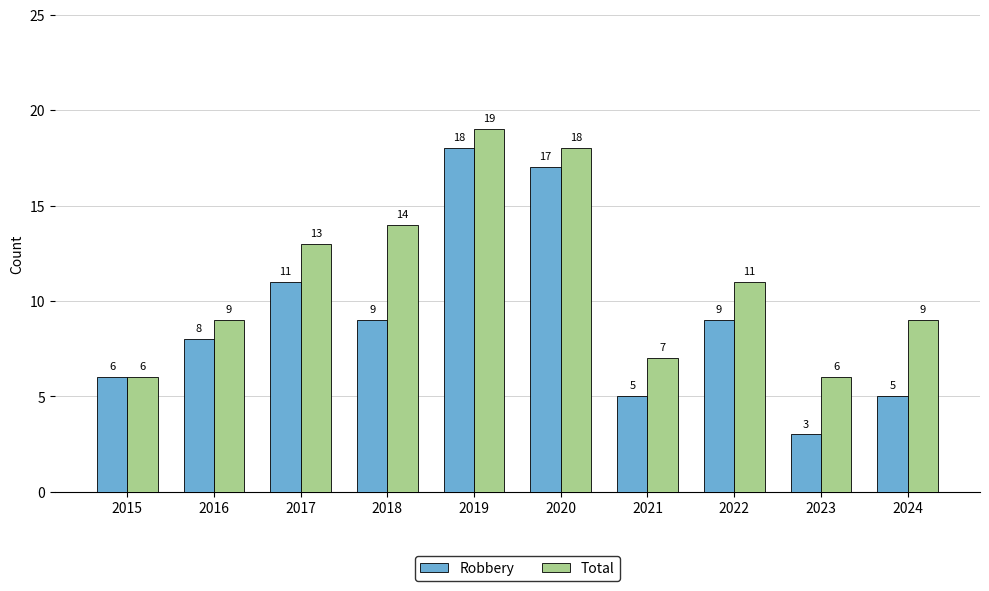

Which series has the largest range (max minus min)?

Robbery